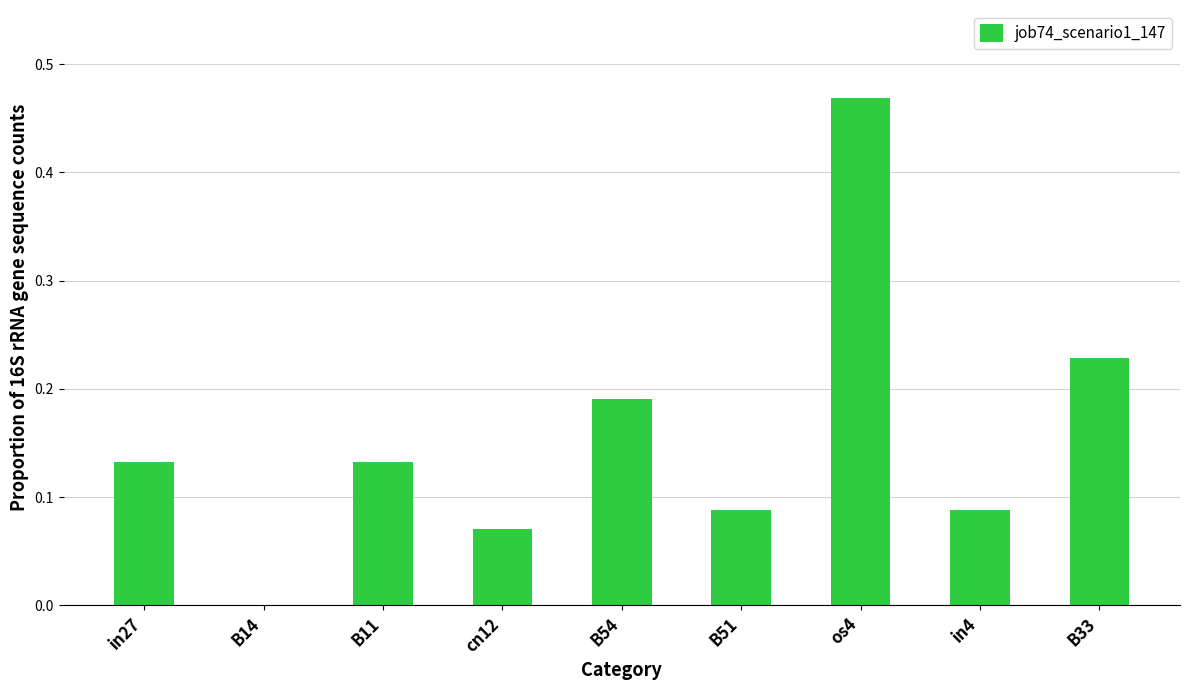

Which label corresponds to the largest value in the chart?

os4